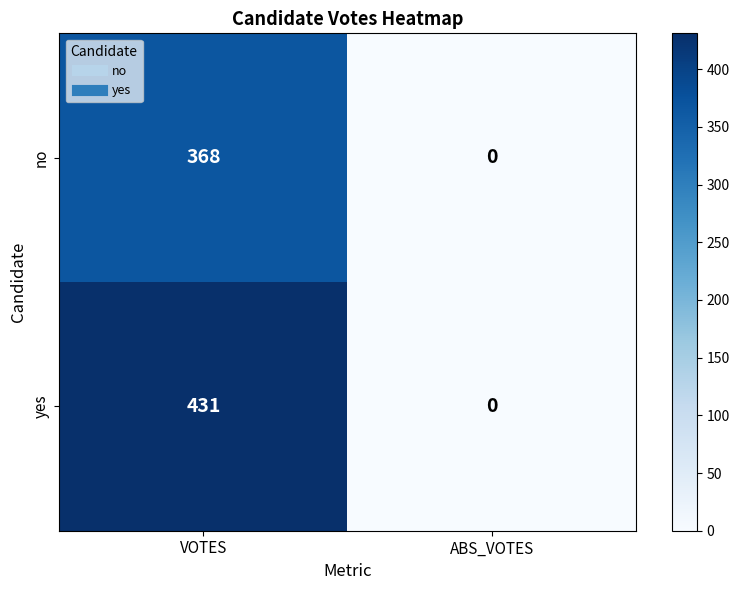

What is the difference between the highest and lowest values at VOTES?

63